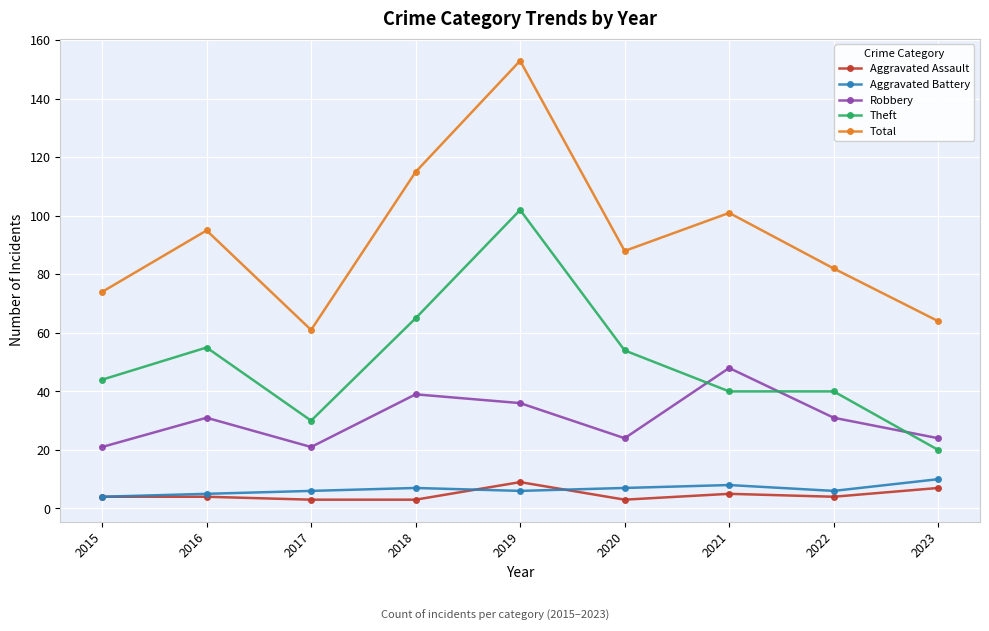

True or false: Robbery and Aggravated Assault cross at least once.

False